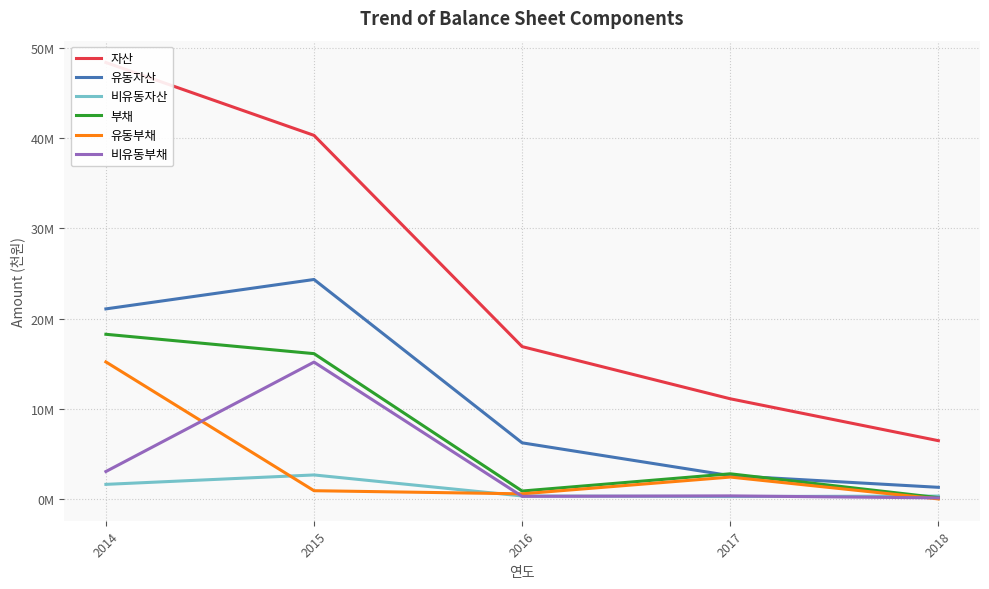

Rank the series by their maximum value, from lowest to highest.

비유동자산, 비유동부채, 유동부채, 부채, 유동자산, 자산